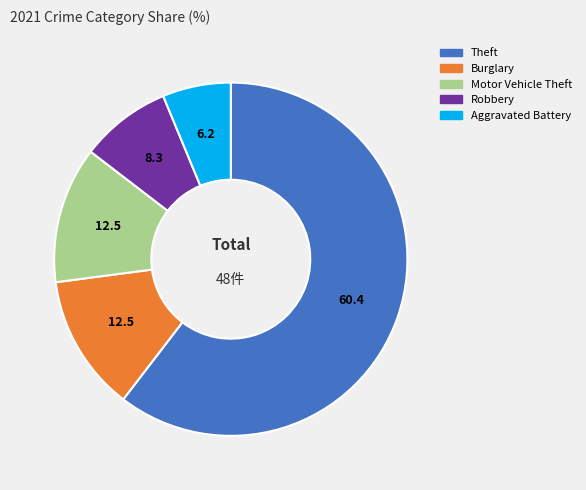

Does Theft account for over 50% of the chart?

Yes